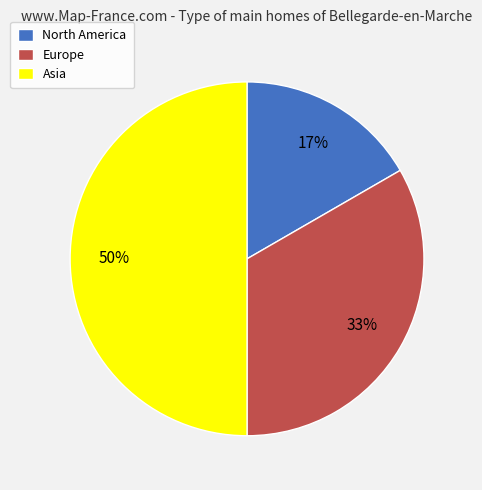

Between Asia and Europe, which is larger?

Asia